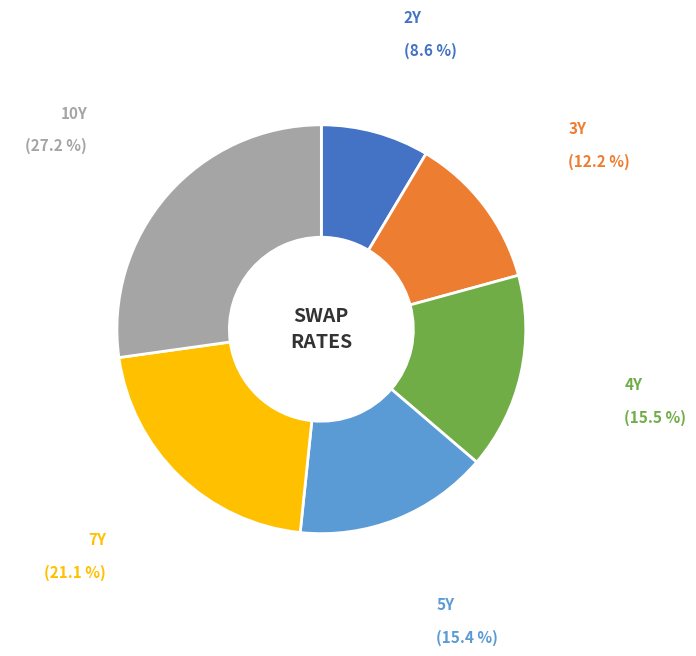

Is there any slice that represents more than half of the pie?

No